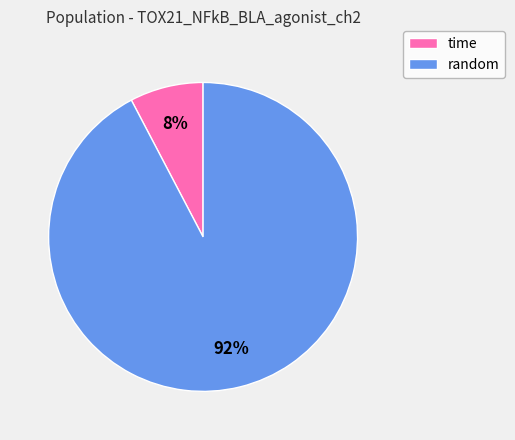

To the nearest percent, what is the average slice percentage?

50%